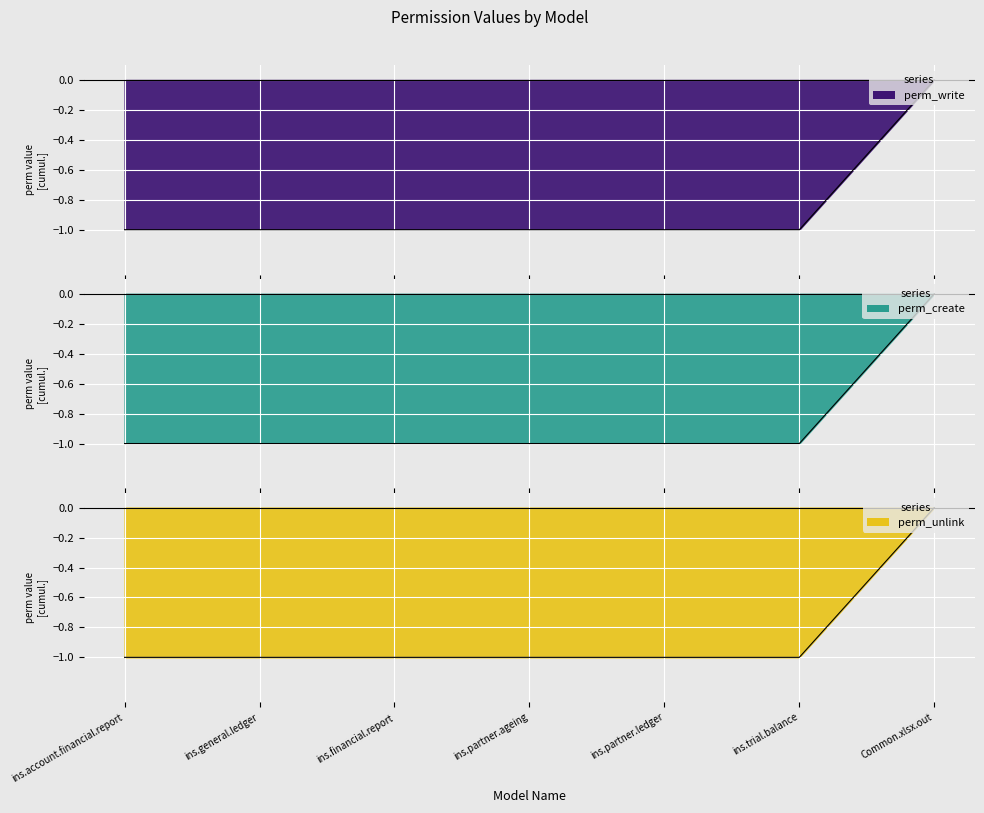

The perm_create series shows 0 at ins.partner.ledger. True or false?

False